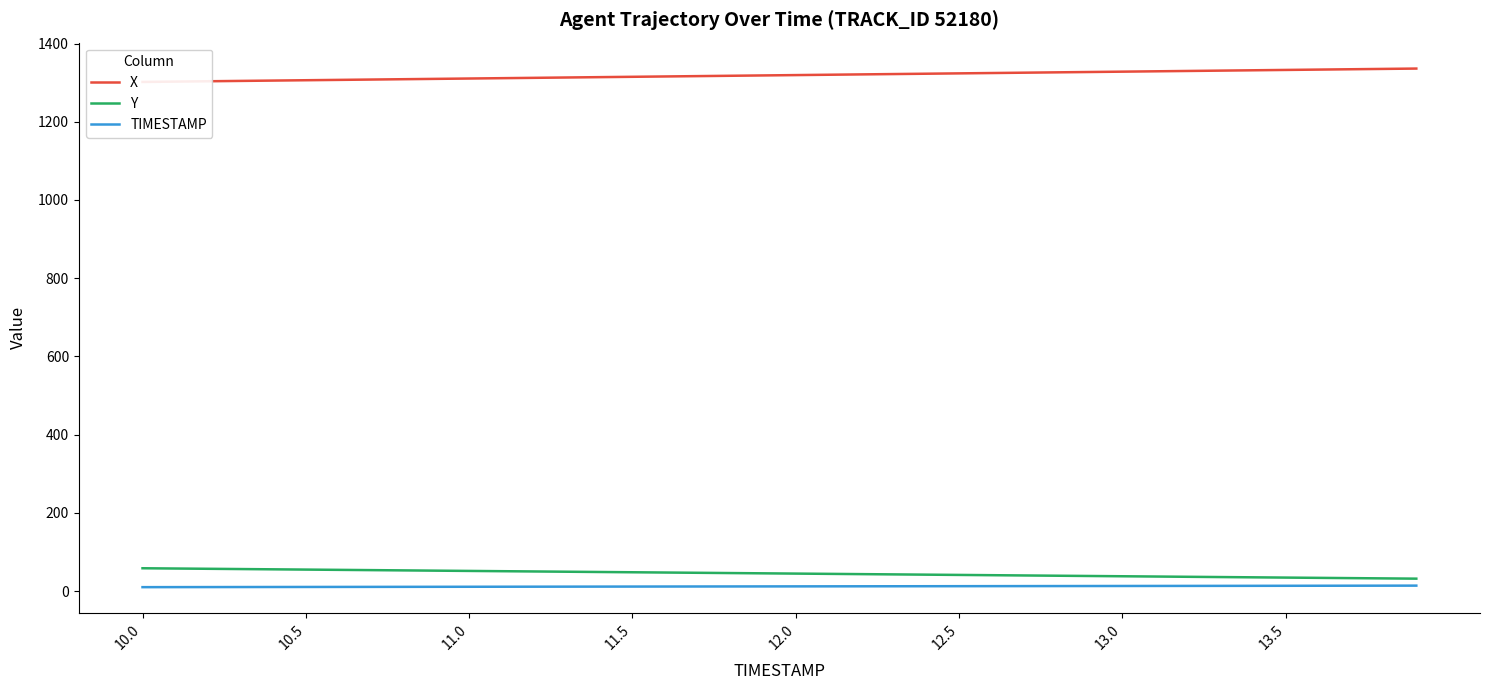

At 23, list the series in order from largest to smallest.

X, Y, TIMESTAMP